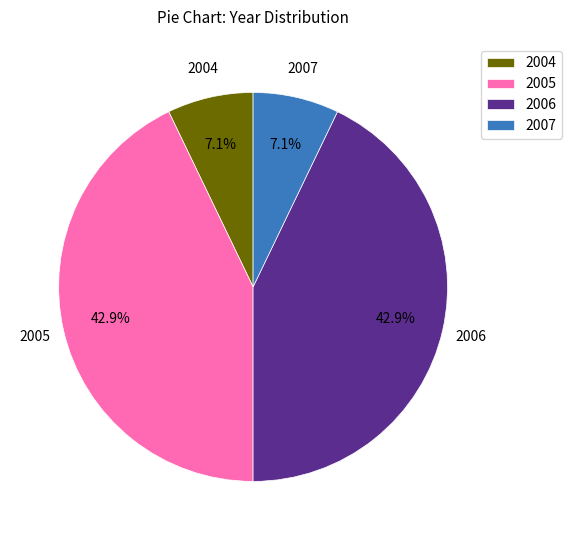

Is there a majority slice in this chart?

No